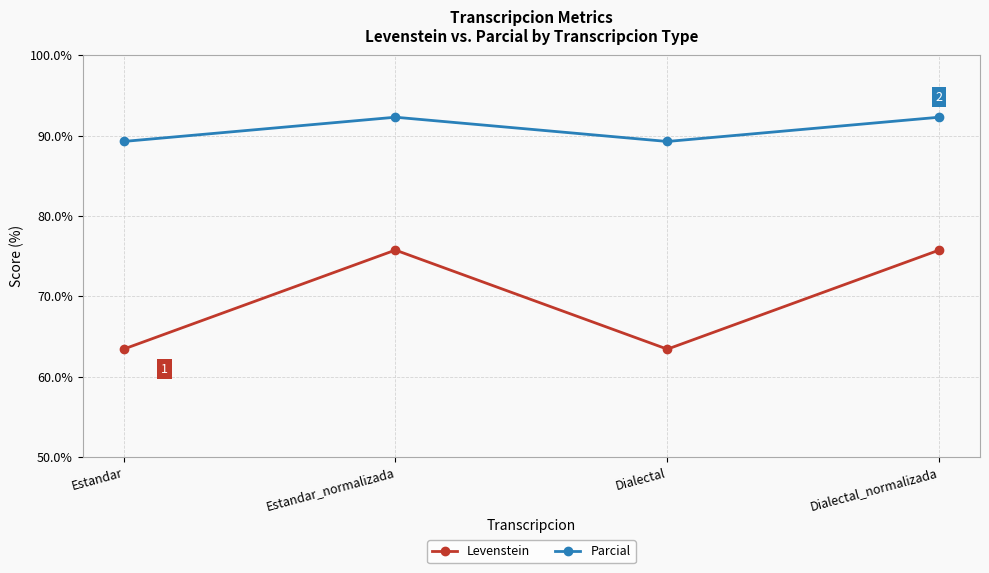

What is the value of the Levenstein point at the 4th from the left?

75.8